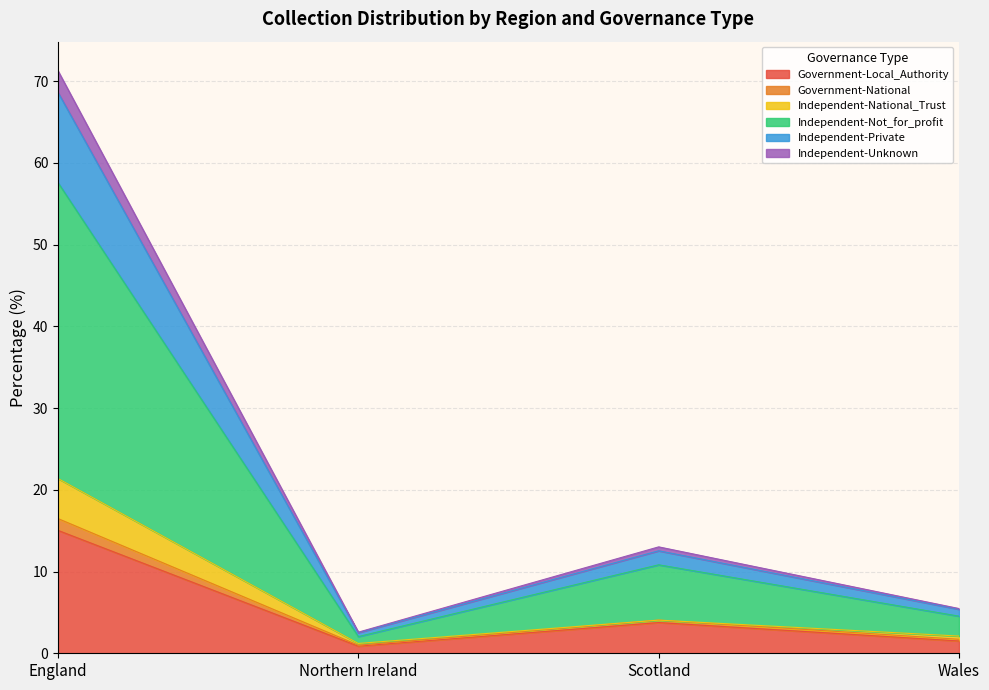

What is the maximum value for Government-Local_Authority?

15.0